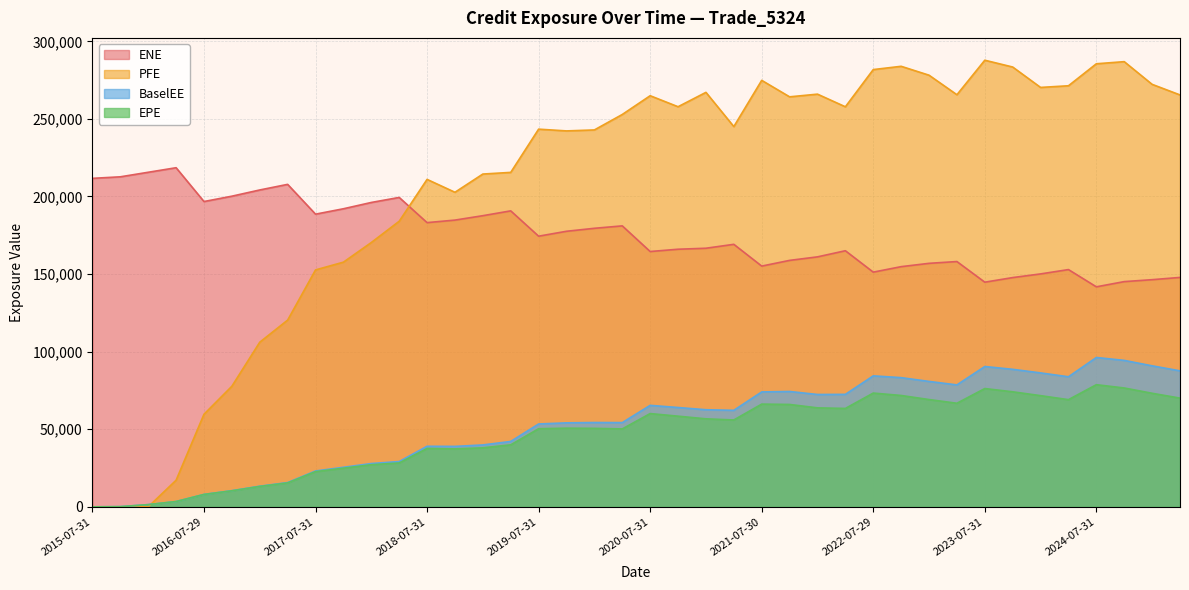

At which label is BaselEE closest to 48125?

2019-07-31